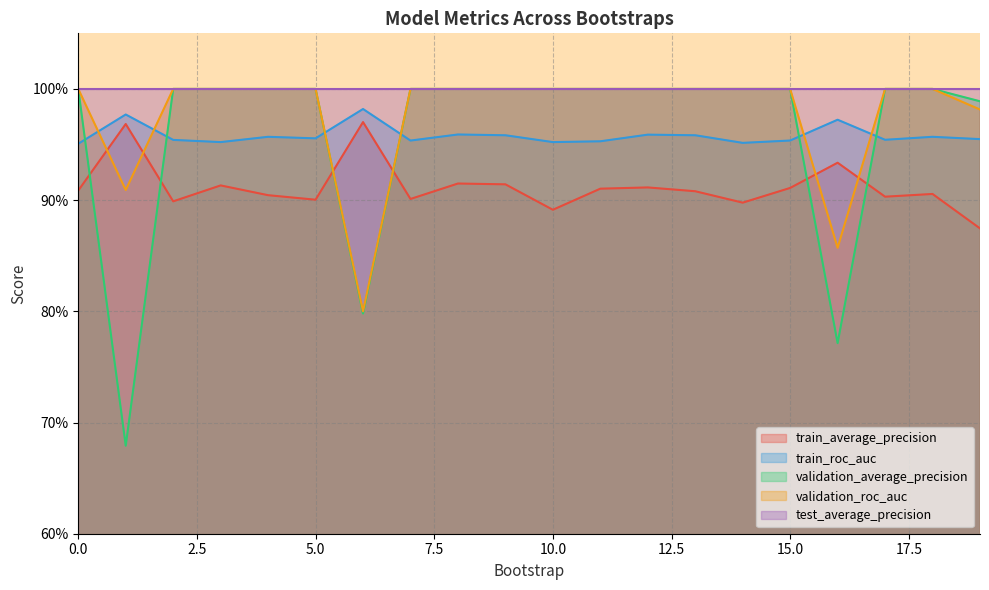

Which series has the largest total across all categories?

test_average_precision